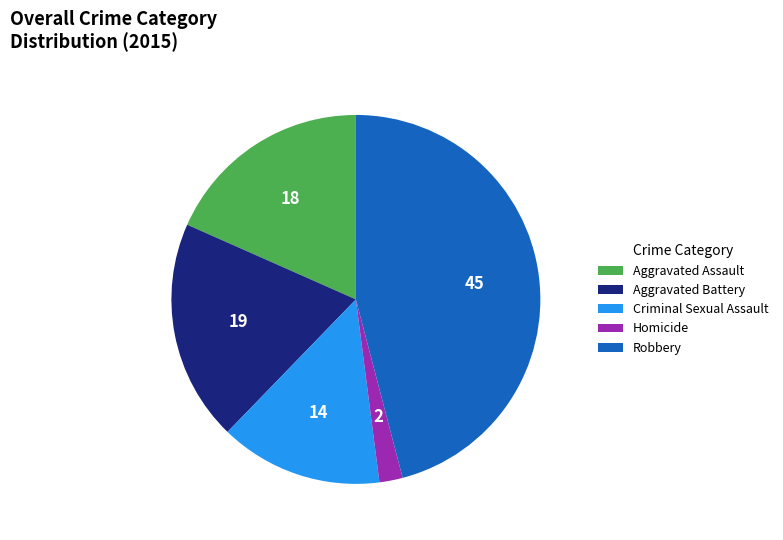

Approximately how many times larger is the value at Aggravated Assault compared to Robbery?

0.4